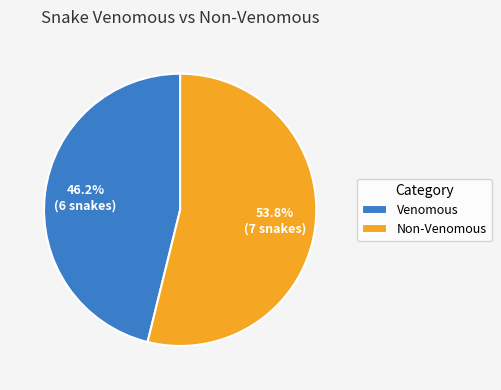

Which slice is the smallest?

Venomous